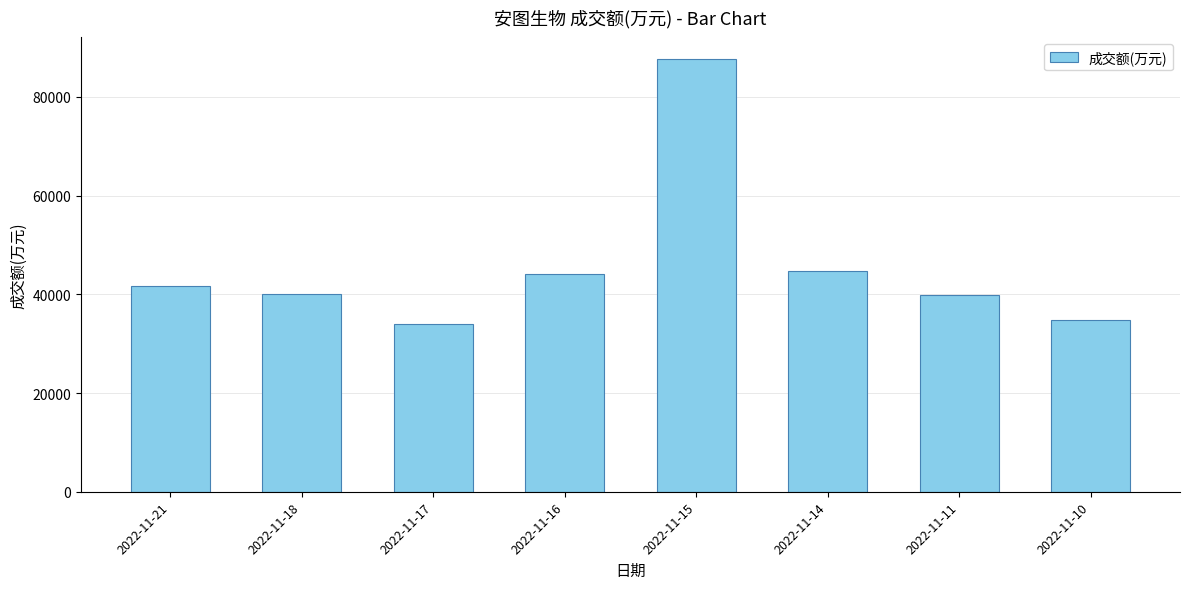

What is the minimum value shown in the chart?

34070